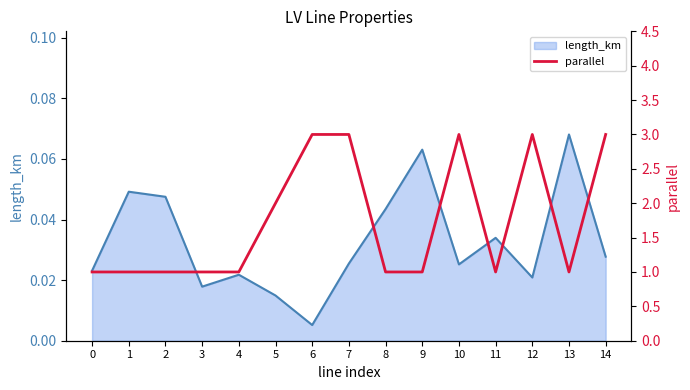

Is it true that length_km equals 0.1 at 1?

False